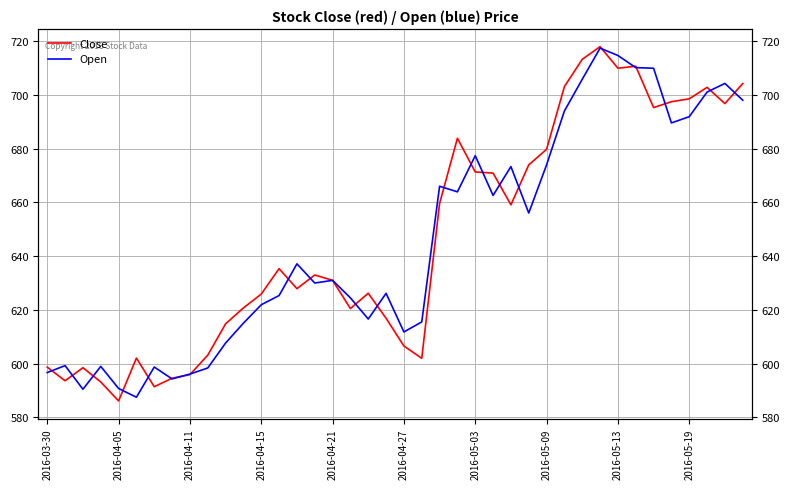

True or false: Open has a value of 596.7 at 2016-03-30.

True